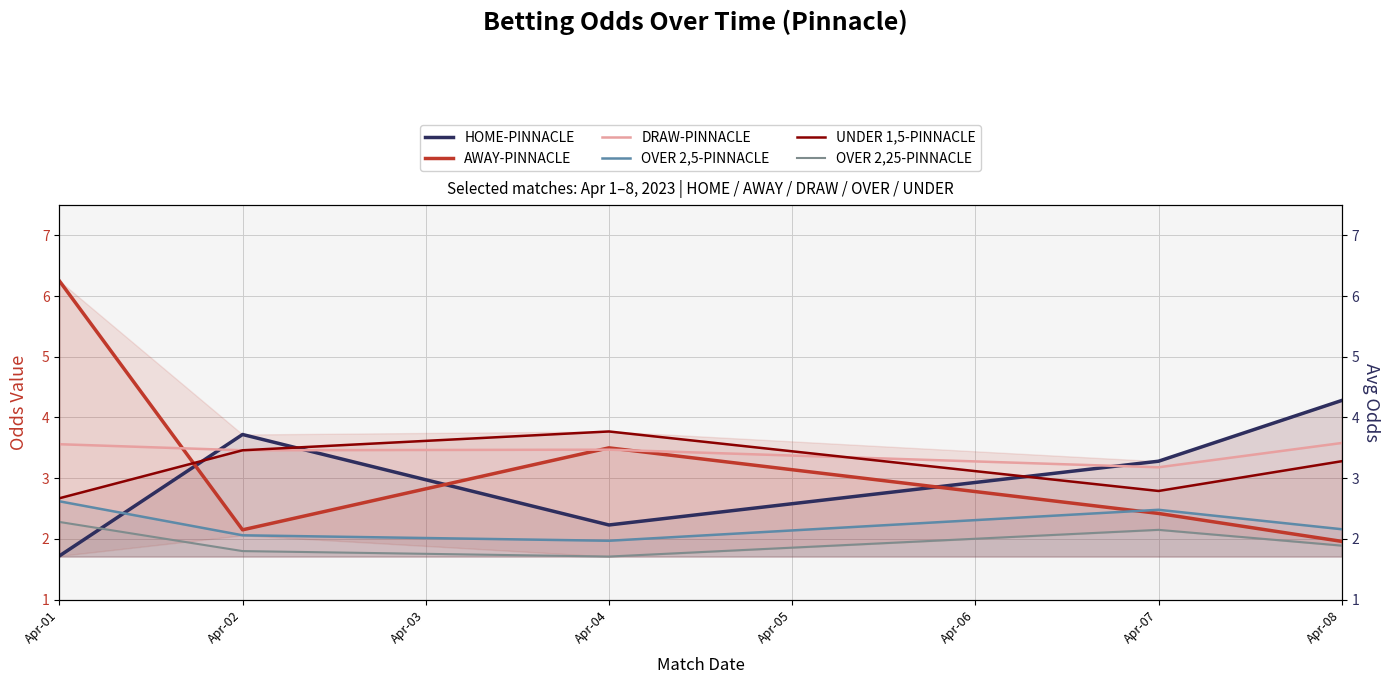

How many intersections are there between AWAY-PINNACLE and HOME-PINNACLE?

3